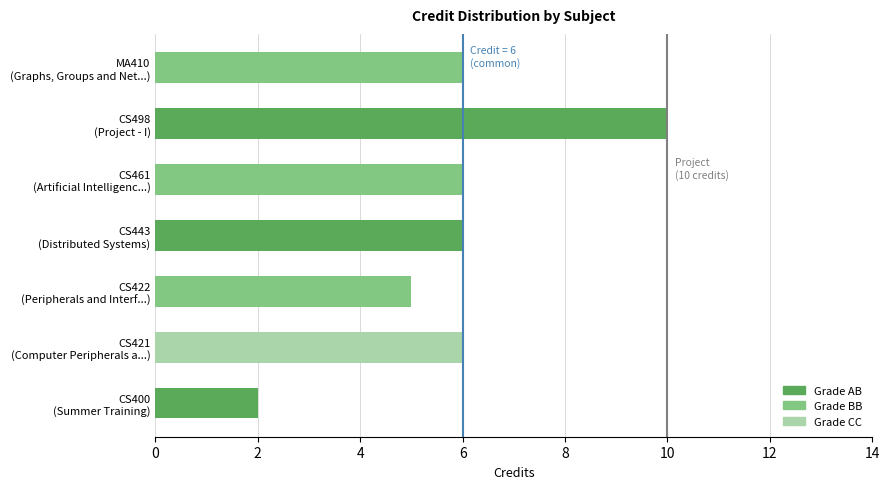

Rank the categories by value from highest to lowest.

CS498 (Project - I), CS421 (Computer Peripherals a...), CS443 (Distributed Systems), CS461 (Artificial Intelligenc...), MA410 (Graphs, Groups and Net...), CS422 (Peripherals and Interf...), CS400 (Summer Training)